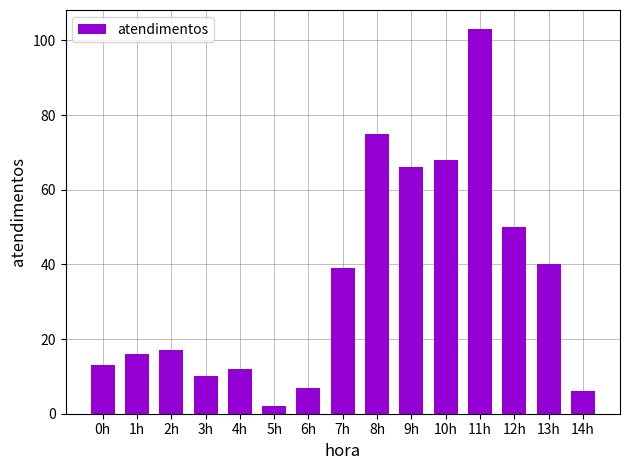

Reading left to right, list all the values displayed in this chart.

0h=13	1h=16	2h=17	3h=10	4h=12	5h=2	6h=7	7h=39	8h=75	9h=66	10h=68	11h=103	12h=50	13h=40	14h=6